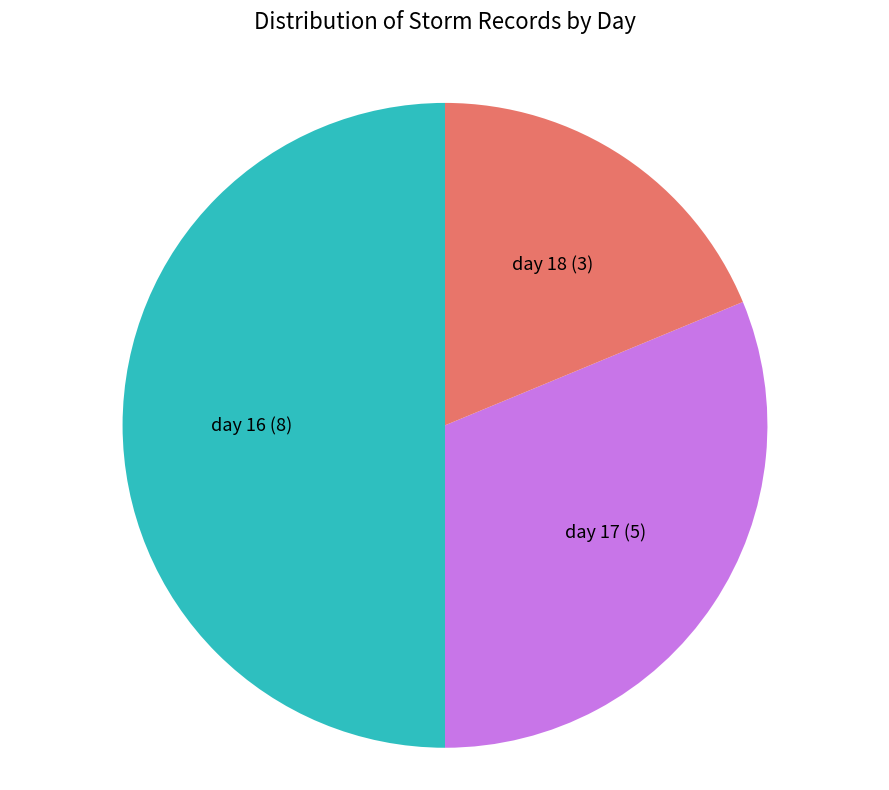

Count the number of slices in the pie.

3